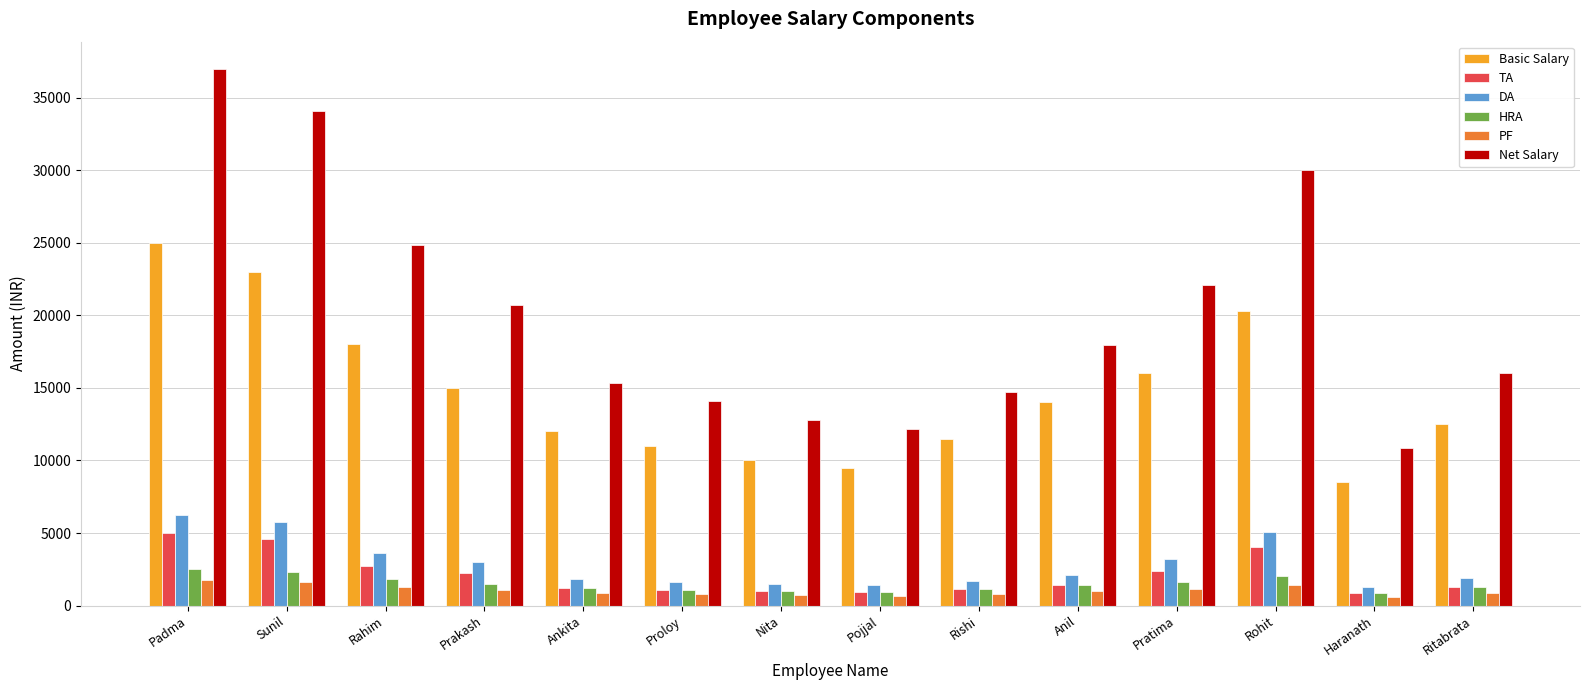

Which label corresponds to the largest value in the chart?

Padma